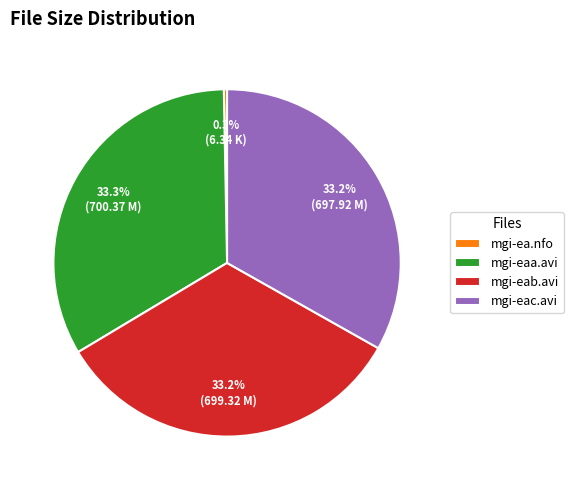

Combined, do mgi-ea.nfo and mgi-eab.avi account for over 50%?

No